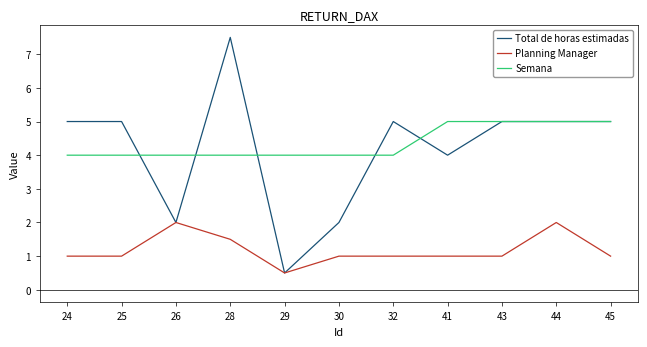

True or false: Planning Manager and Semana cross at least once.

False